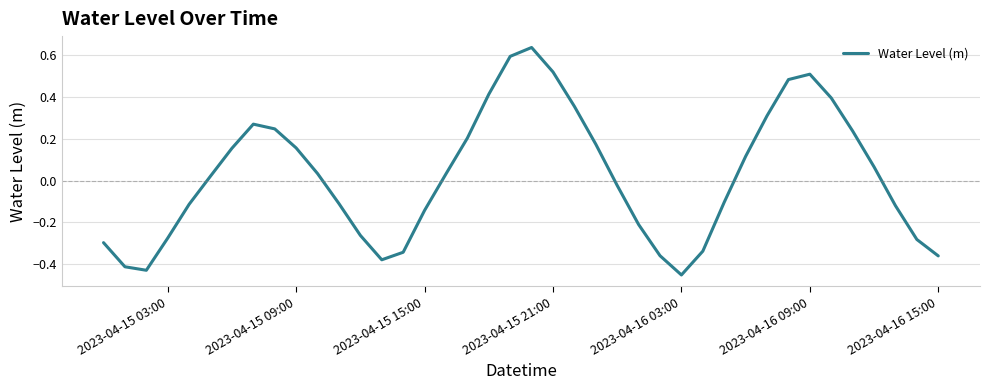

What is the difference between the maximum and minimum values?

1.1